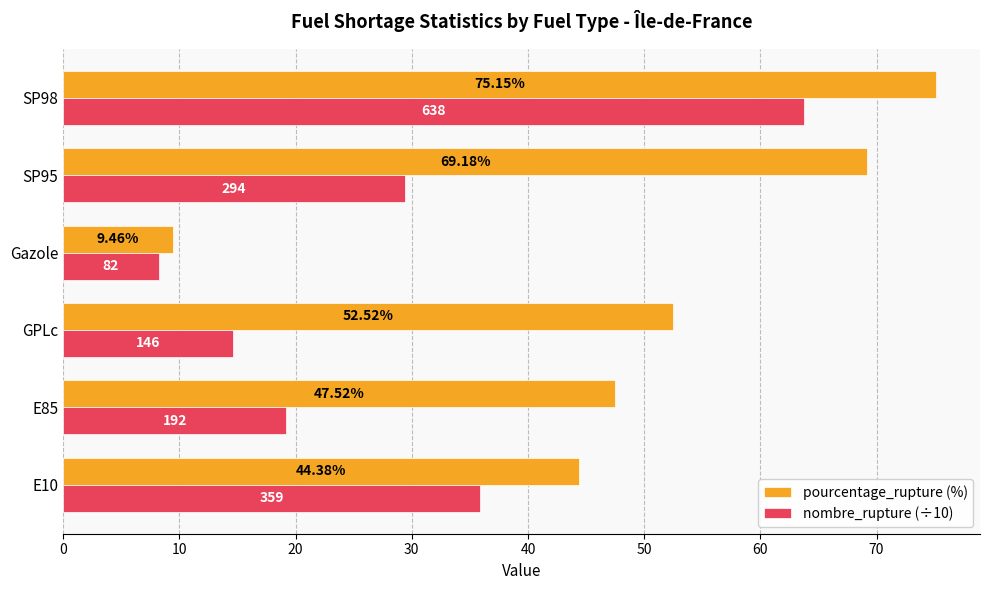

What is the difference between the maximum and minimum values in the nombre_rupture (÷10) series?

55.6